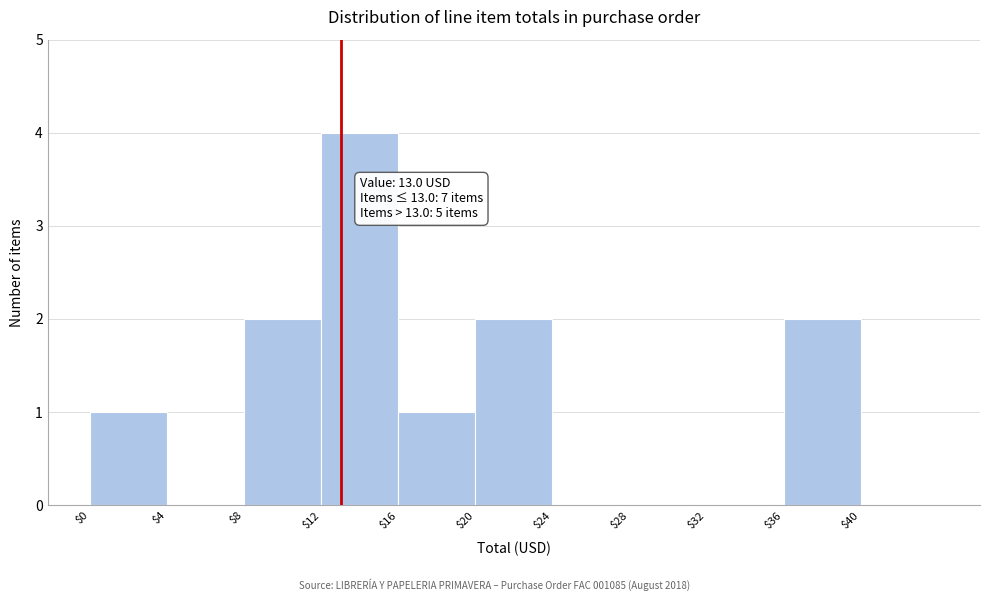

Over which range of the x-axis is the bar tallest?

12 to 16